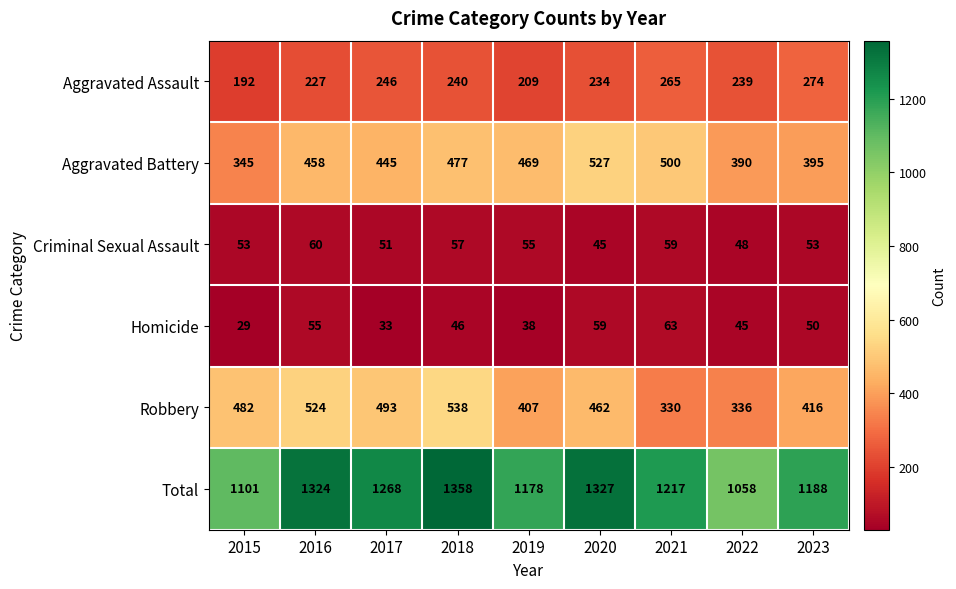

Rank the series by their maximum value, from lowest to highest.

Criminal Sexual Assault, Homicide, Aggravated Assault, Aggravated Battery, Robbery, Total